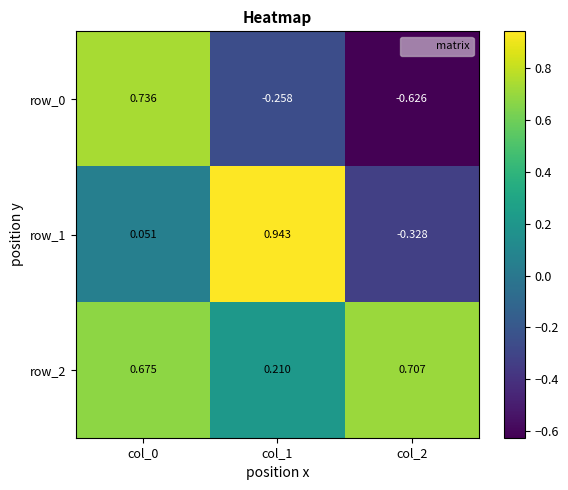

The row_1 series shows -0.1 at col_2. True or false?

False